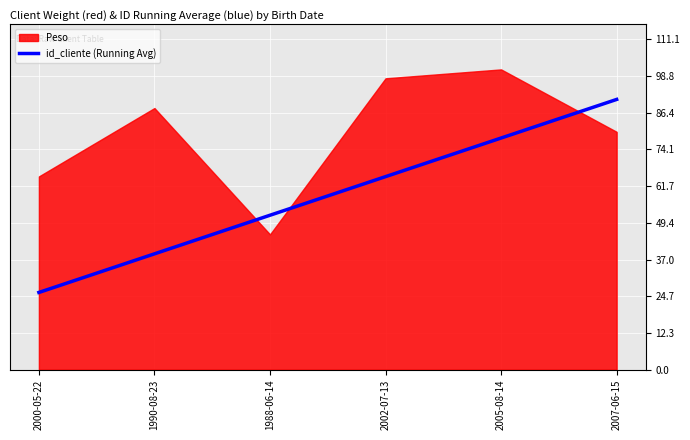

What position from the right is 2007-06-15?

1